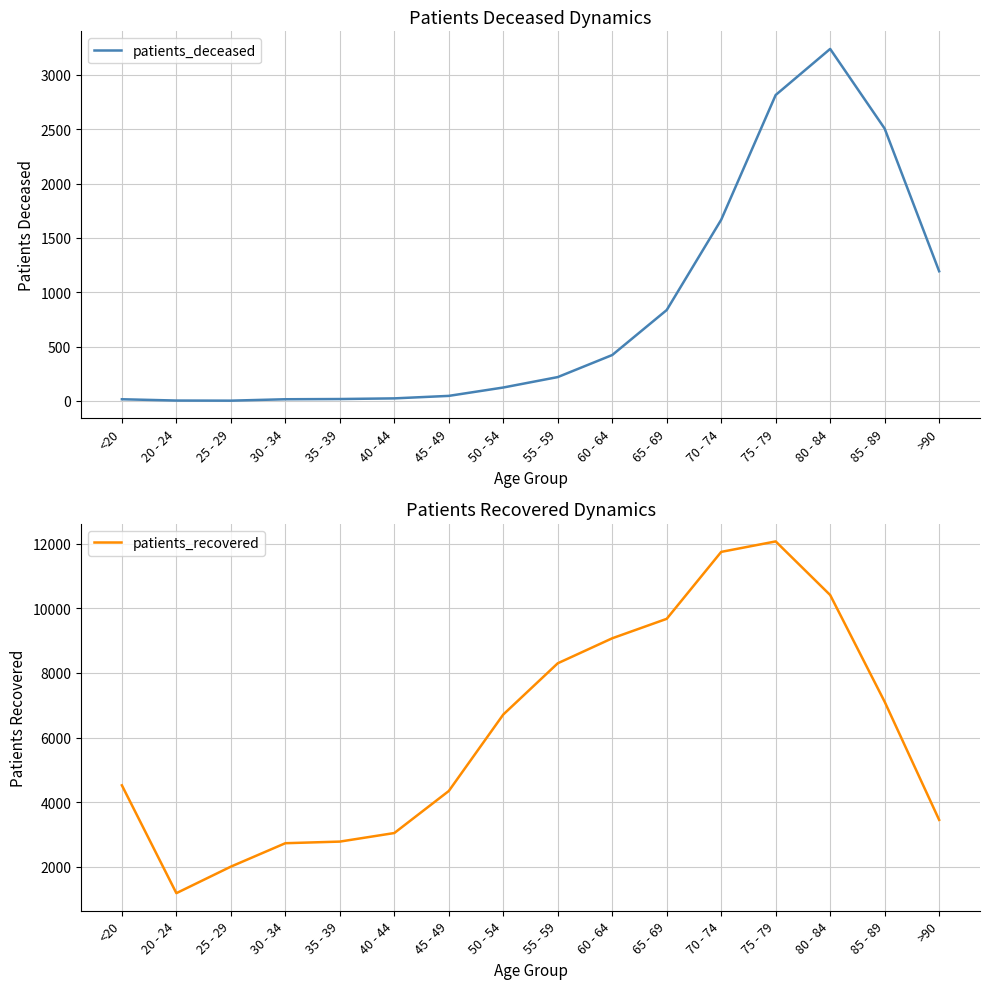

True or false: patients_deceased has a value of 18 at 35 - 39.

True